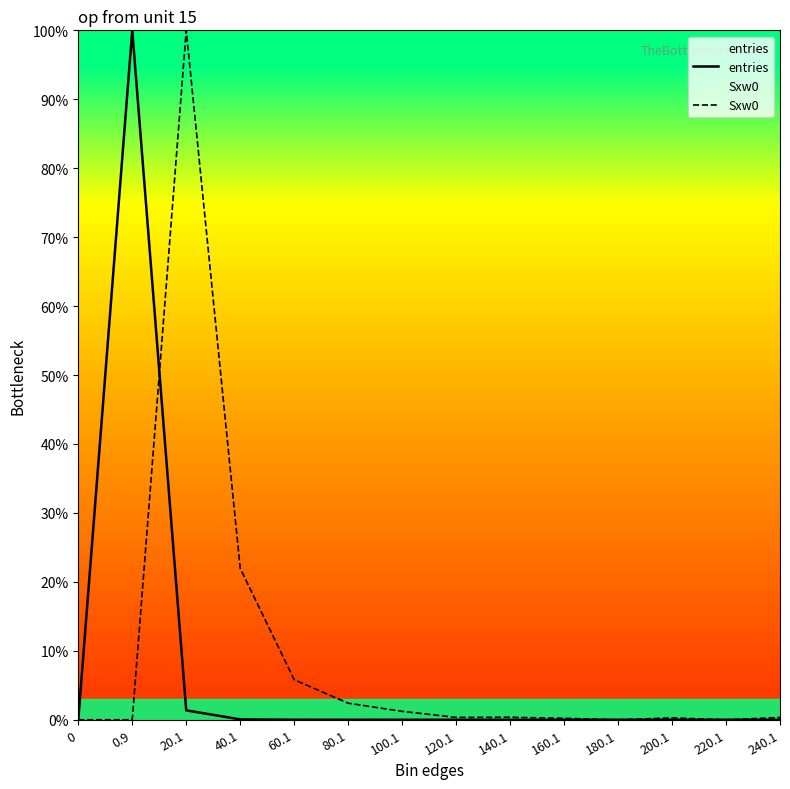

What is the label of the 9th point from the right?

80.1